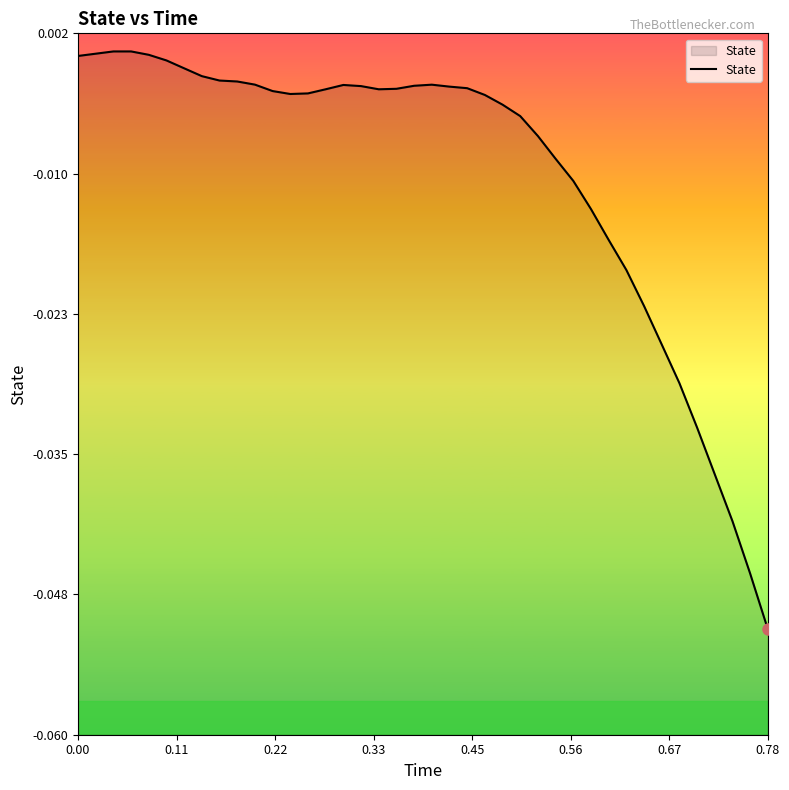

Reading right to left, list all the values displayed in this chart.

-0.1	-0.0	-0.0	-0.0	-0.0	-0.0	-0.0	-0.0	-0.0	-0.0	-0.0	-0.0	-0.0	-0.0	-0.0	-0.0	-0.0	-0.0	-0.0	-0.0	-0.0	-0.0	-0.0	-0.0	-0.0	-0.0	-0.0	-0.0	-0.0	-0.0	-0.0	-0.0	-0.0	-0.0	-0.0	0.0	0.0	0.0	0.0	0.0